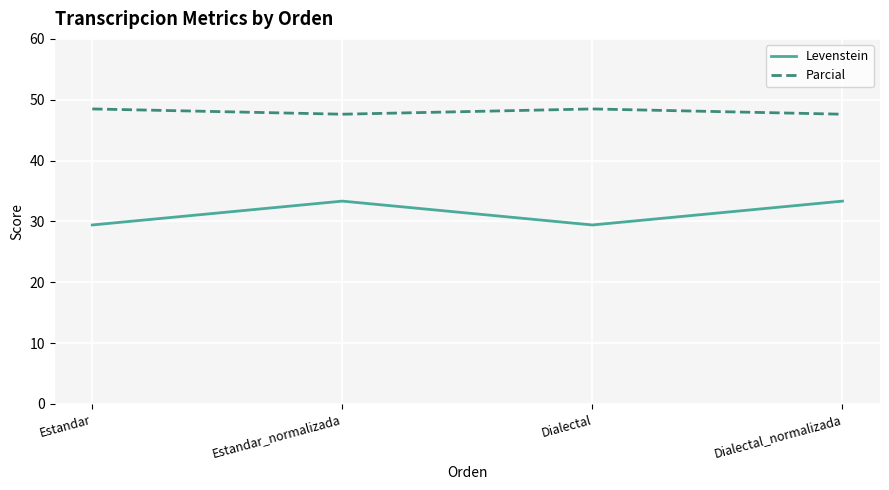

What is the average value of the Parcial series?

48.1